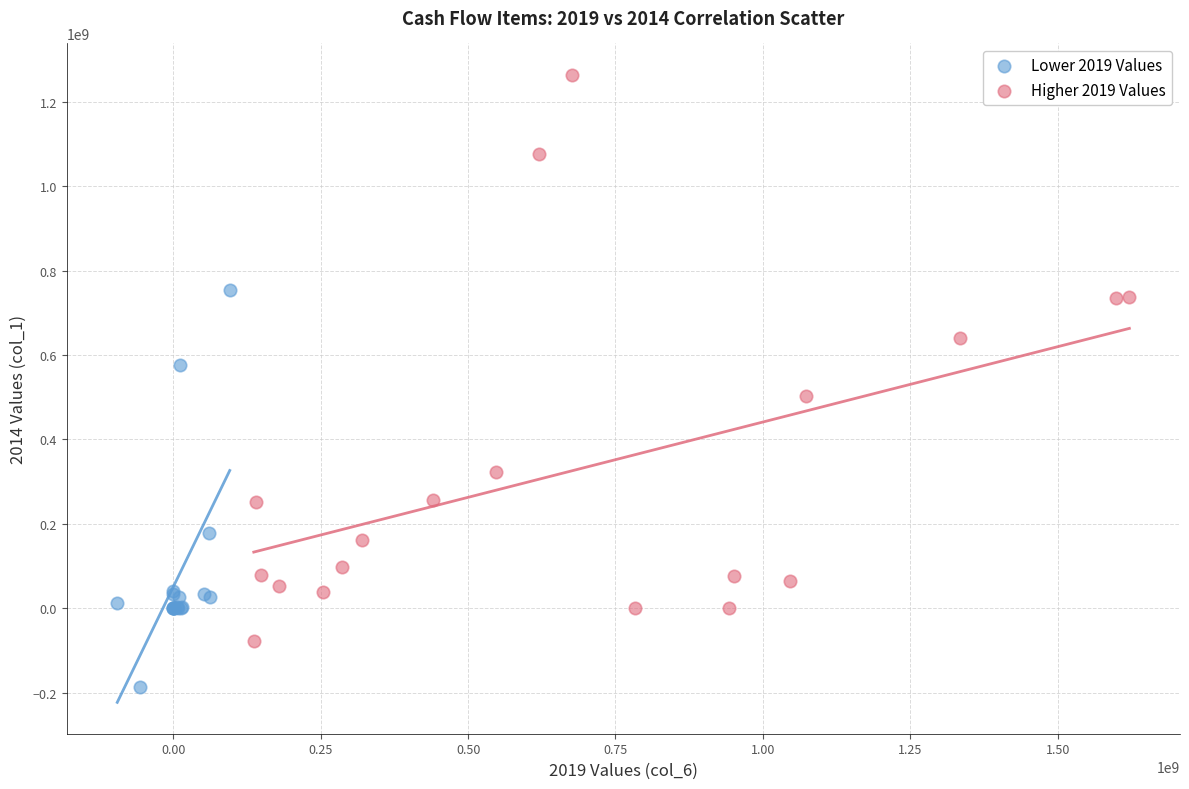

Which series has the largest Y range (max minus min)?

Higher 2019 Values